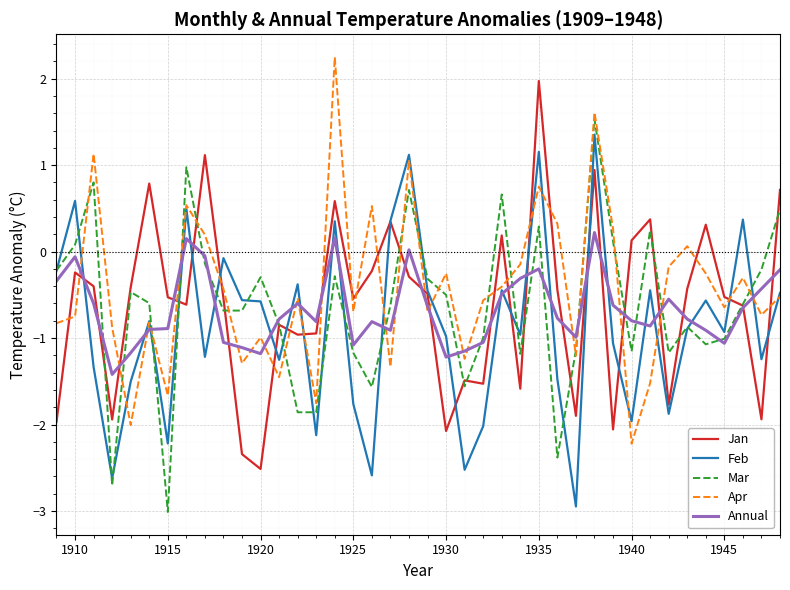

True or false: Annual and Apr intersect in this chart.

True